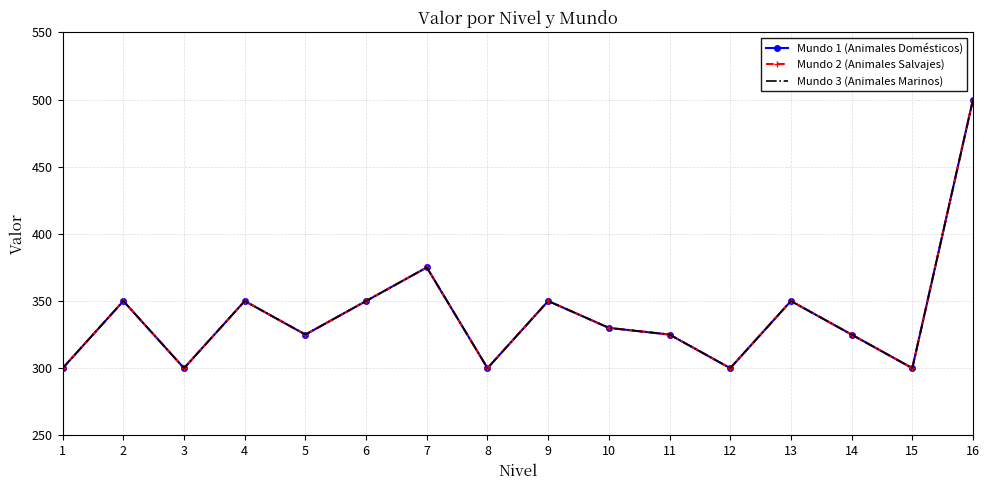

Reading left to right, transcribe all the data shown in this chart.

Mundo 1 (Animales Domésticos): 300	350	300	350	325	350	375	300	350	330	325	300	350	325	300	500
Mundo 2 (Animales Salvajes): 300	350	300	350	325	350	375	300	350	330	325	300	350	325	300	500
Mundo 3 (Animales Marinos): 300	350	300	350	325	350	375	300	350	330	325	300	350	325	300	500